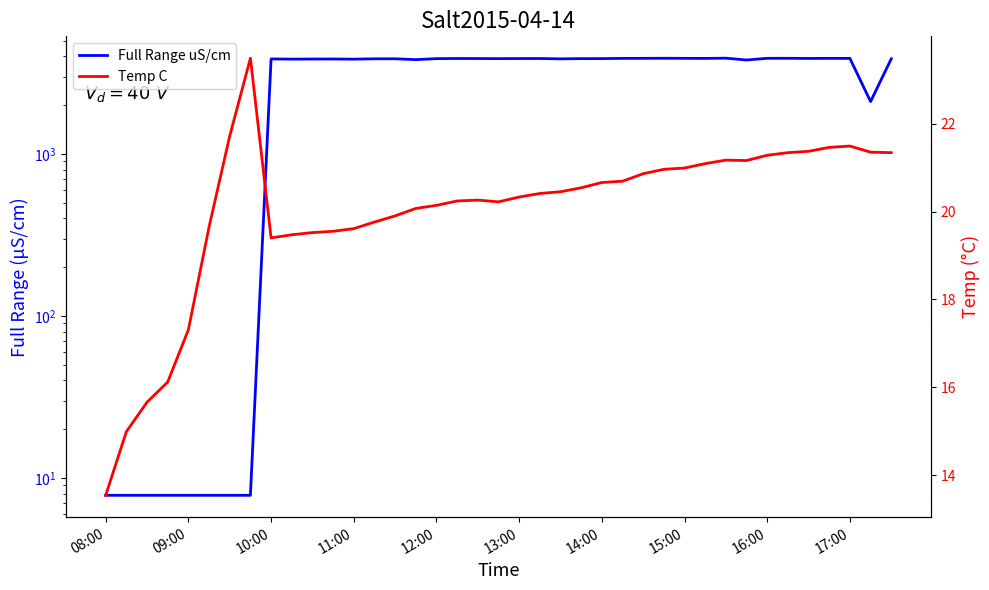

Is it true that Temp C equals 26.5 at 12:00?

False